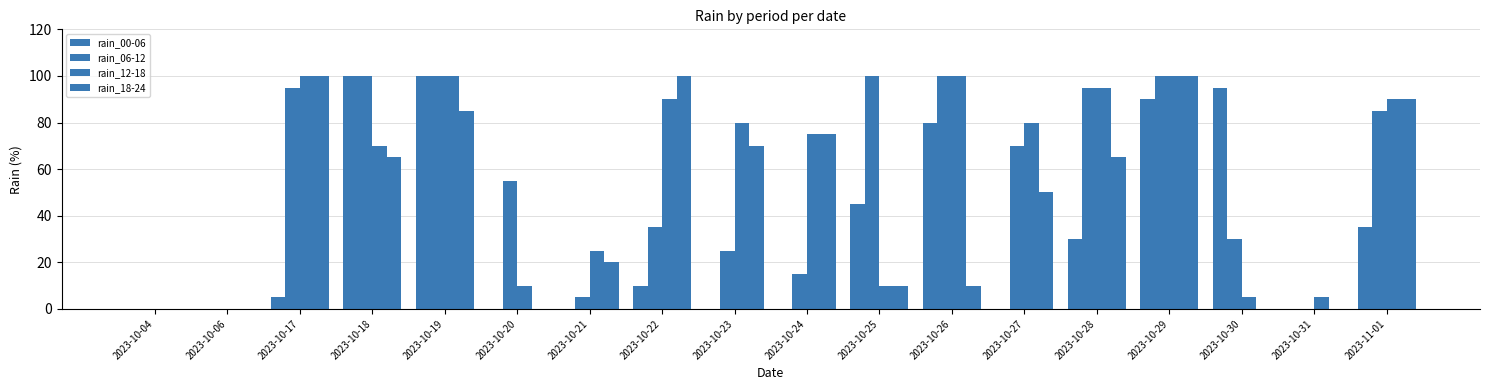

How many distinct data groups are displayed?

4